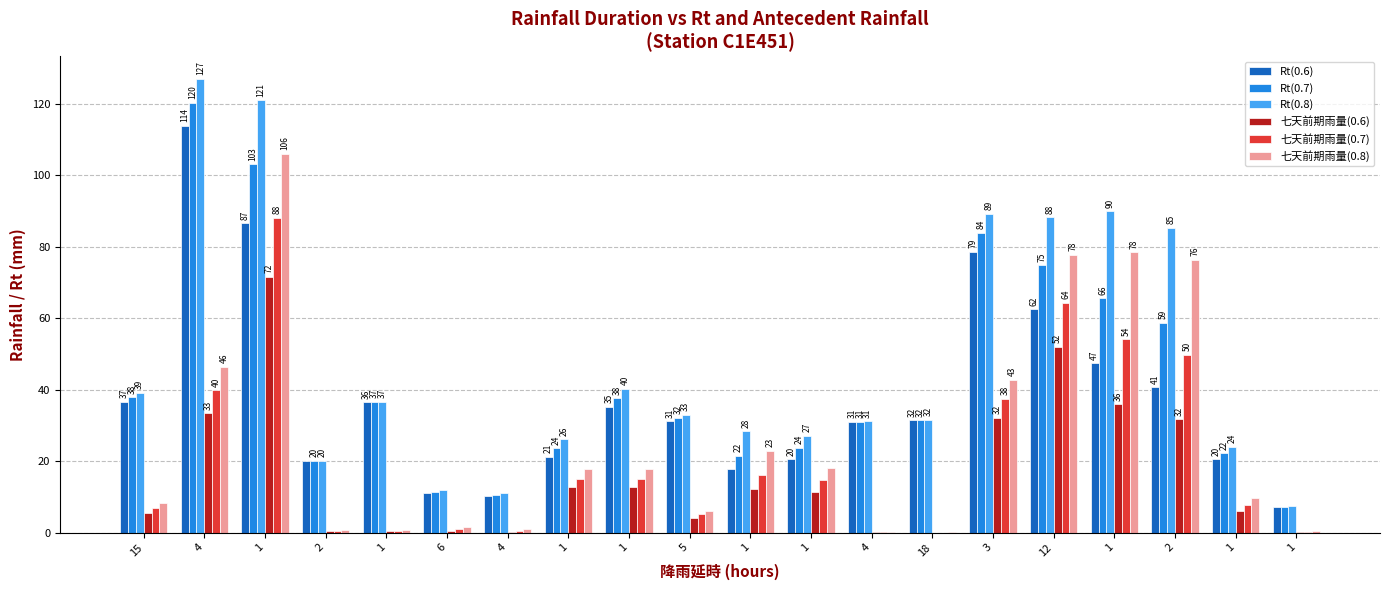

What is the value of the Rt(0.6) bar at the 10th from the left?

31.2